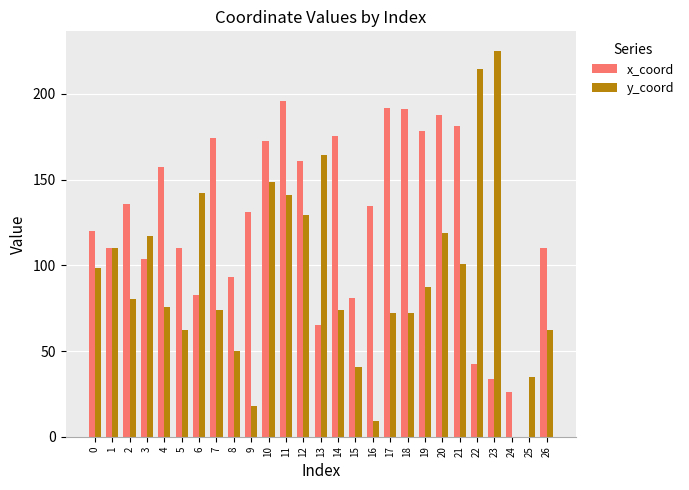

What is the total value across all series at 6?

225.0